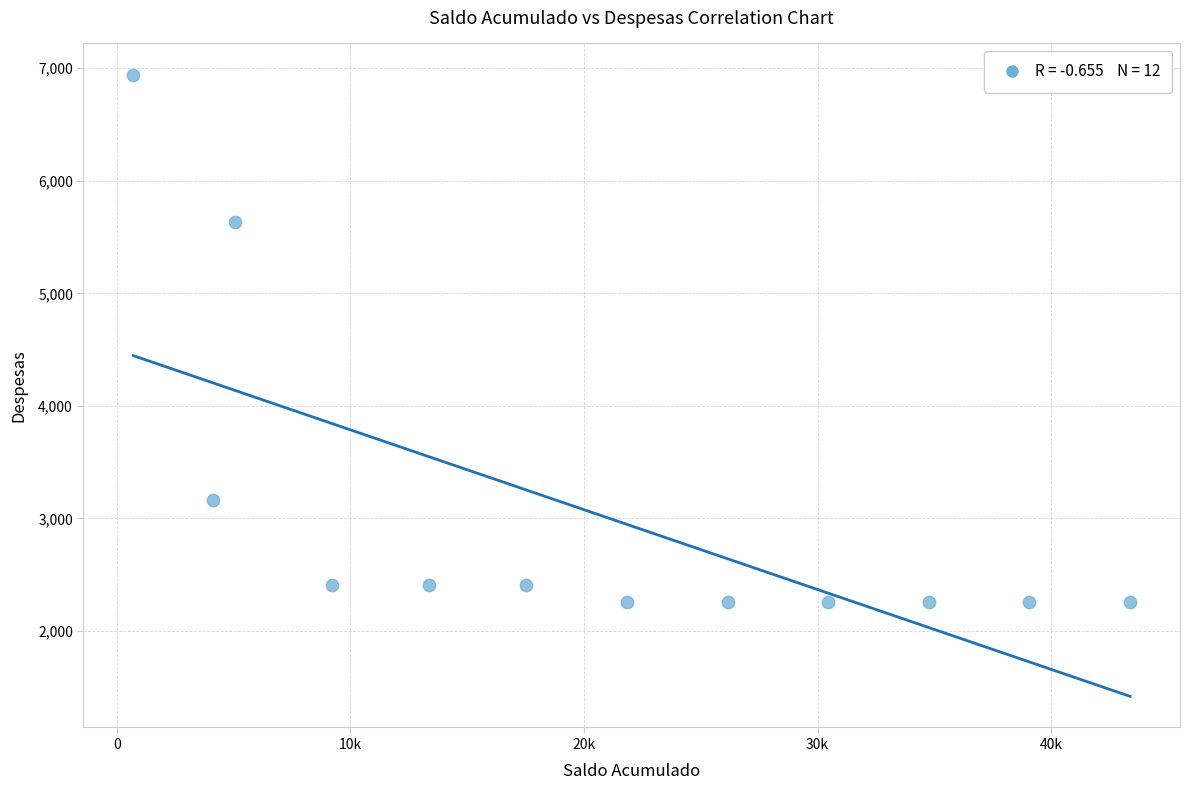

What Y value in the scatter plot is closest to 4602?

5637.6